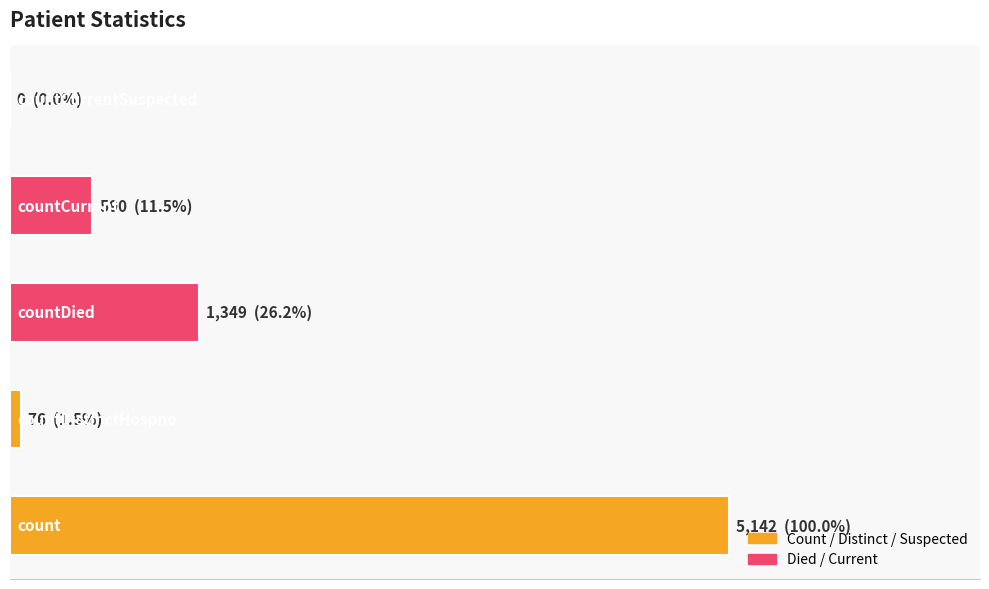

Are the bars horizontal?

Yes